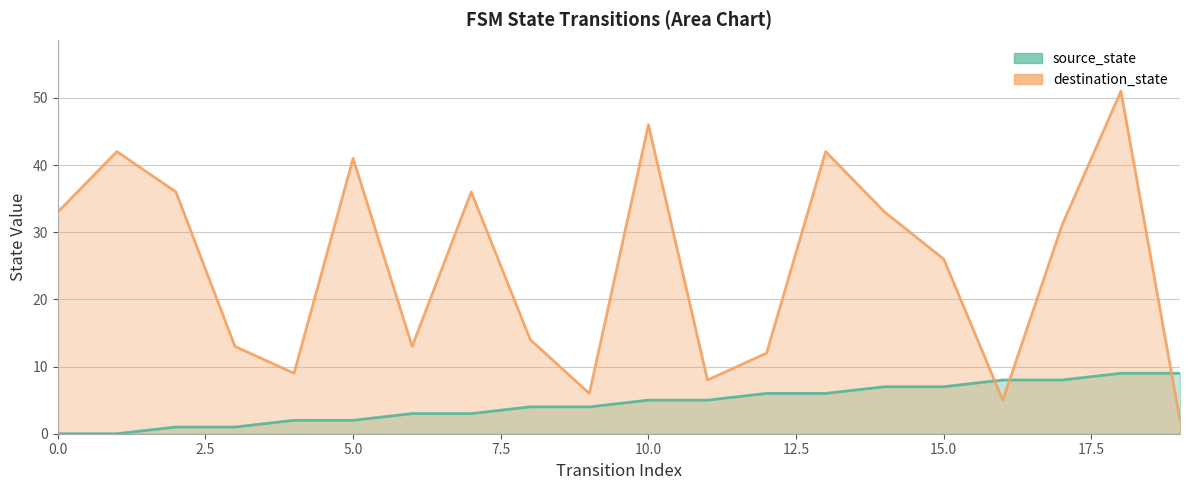

Count the source_state values in the range 2 to 7.

12